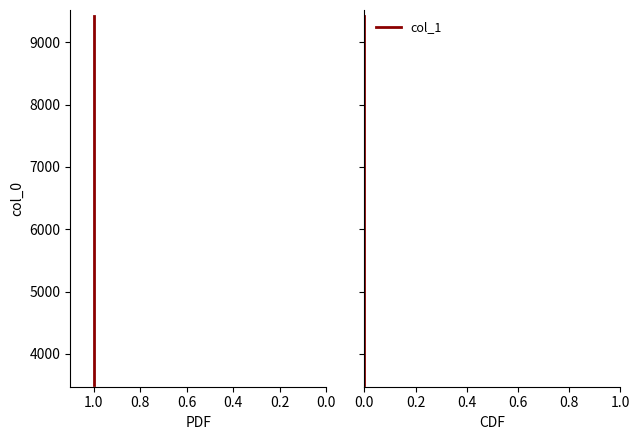

Which has a higher value, 0.0 or 0.4?

0.4